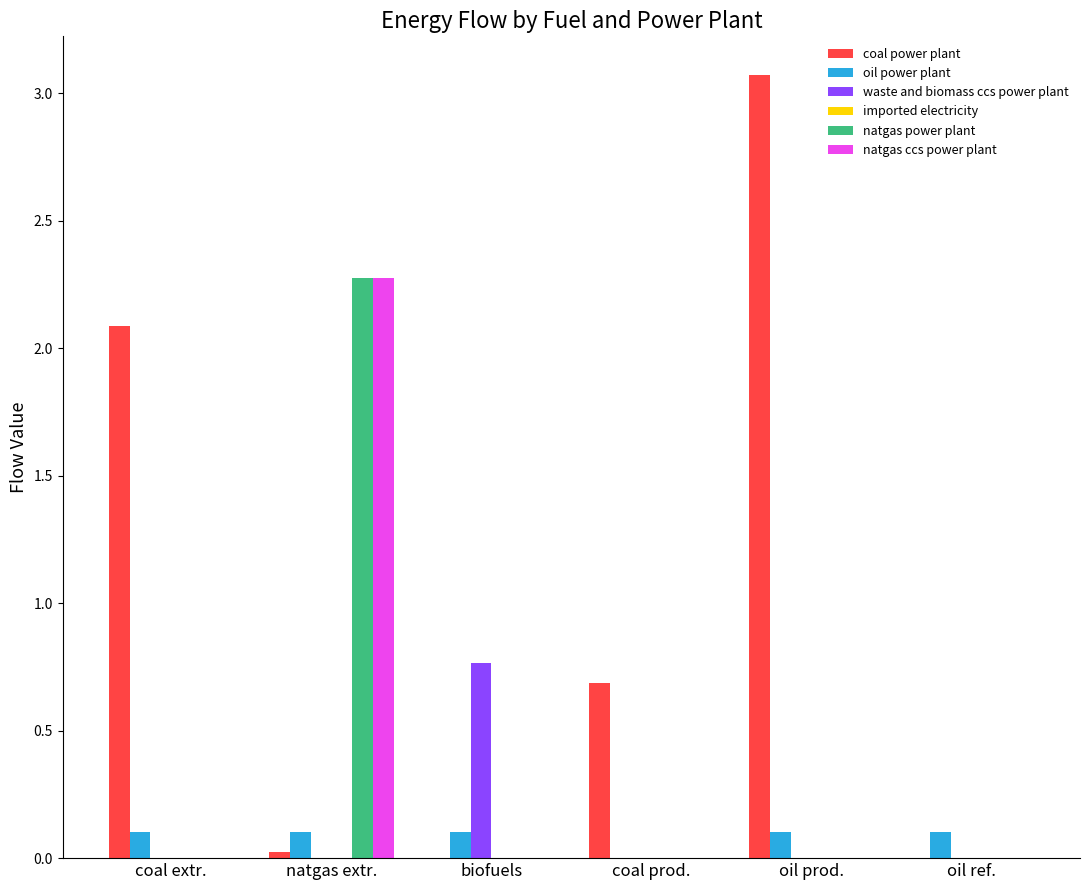

Between coal extr. and coal prod., which series saw the biggest shift?

coal power plant